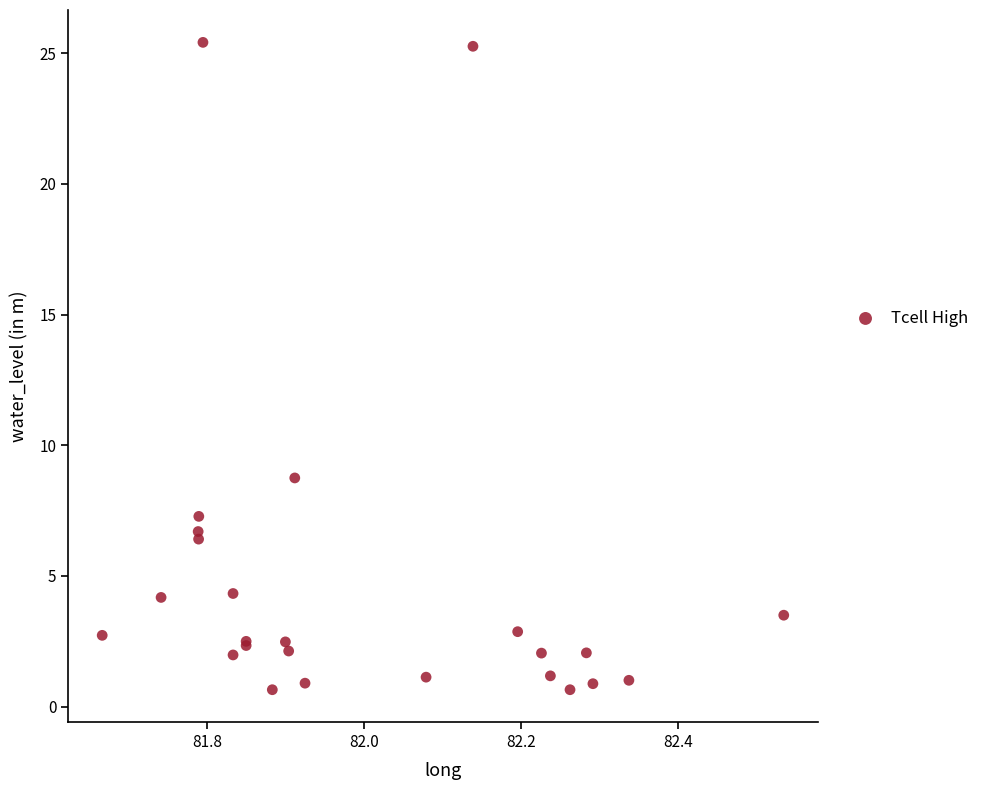

What Y value in the scatter plot is closest to 13?

8.8